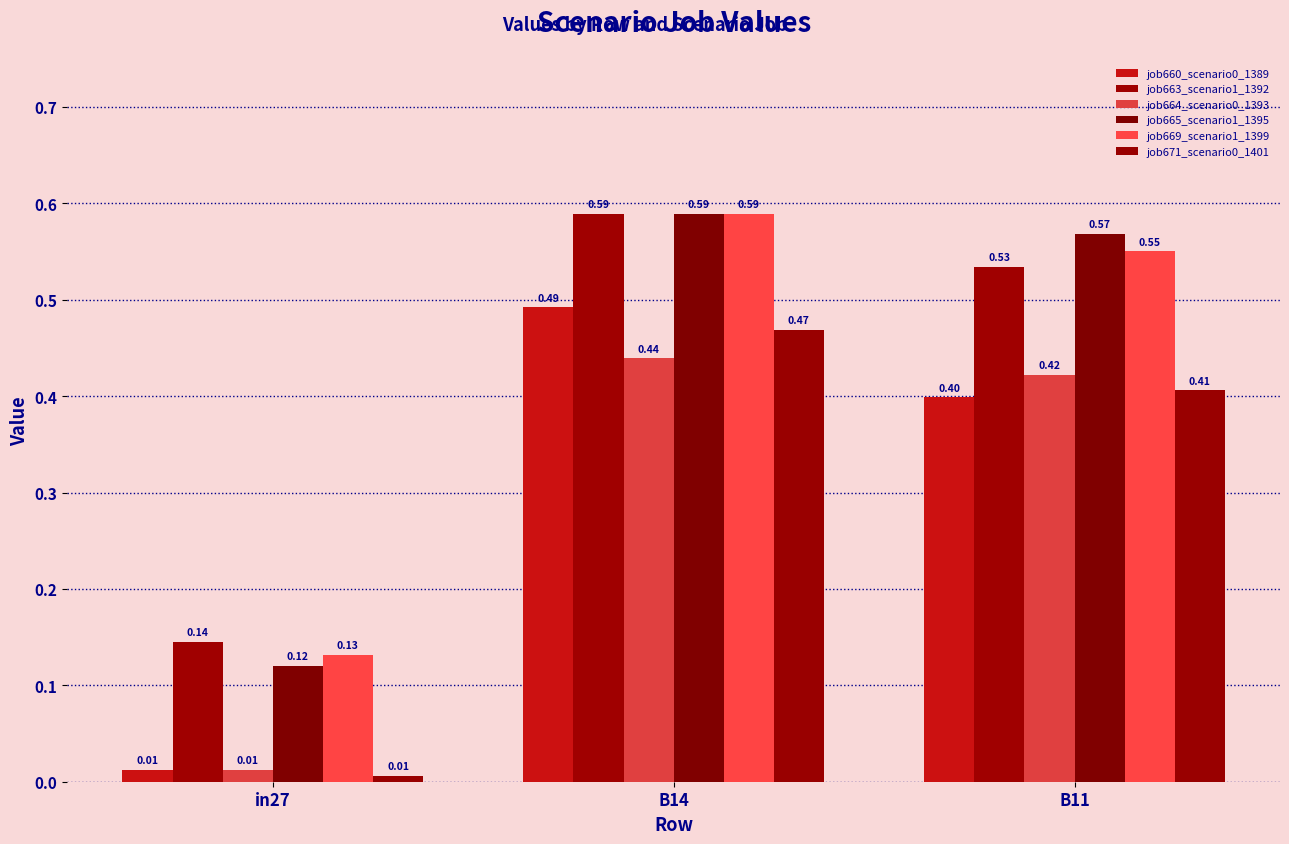

What is the maximum value for job665_scenario1_1395?

0.6